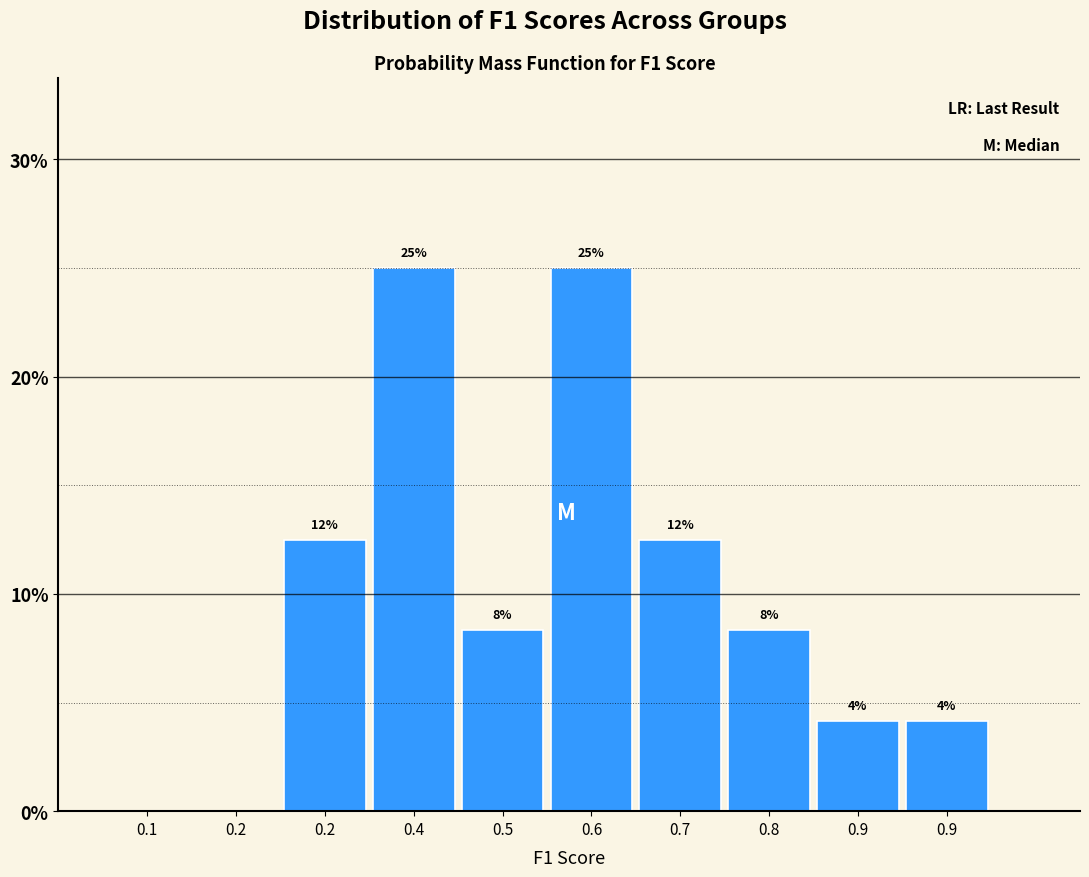

Are the bars horizontal?

No